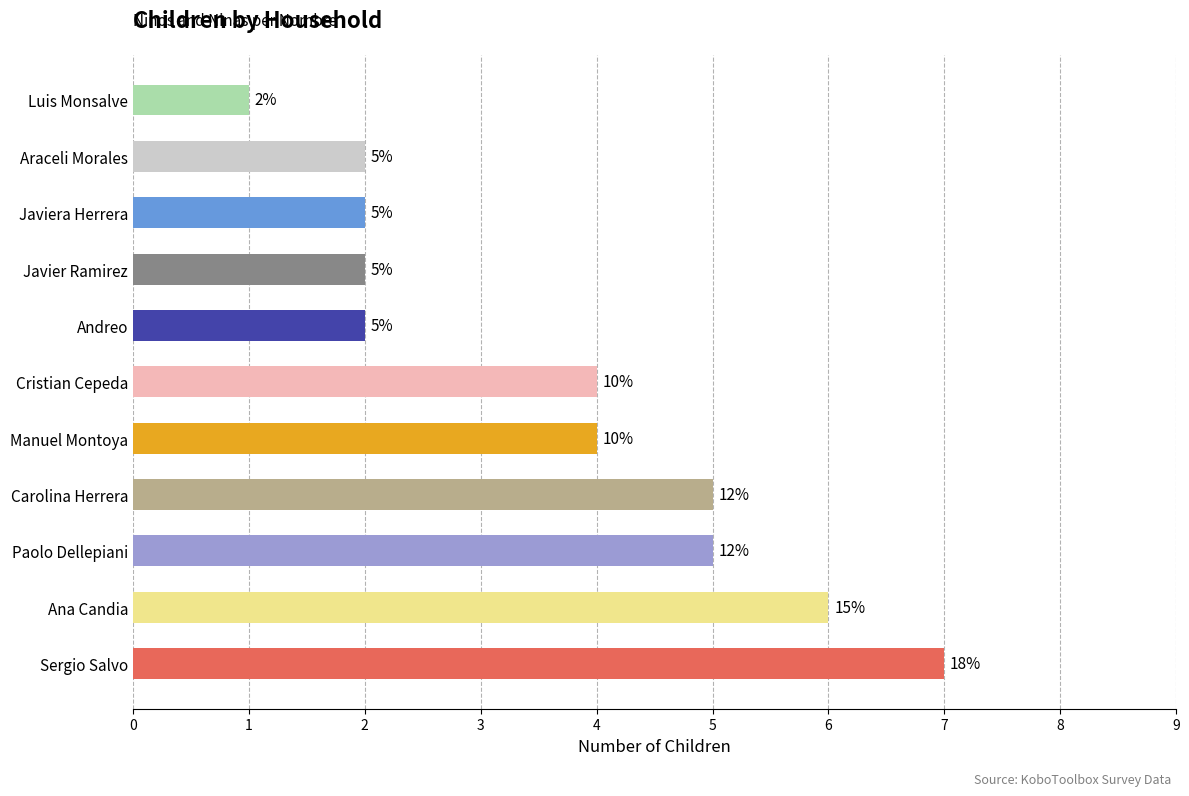

Are the bars horizontal?

Yes